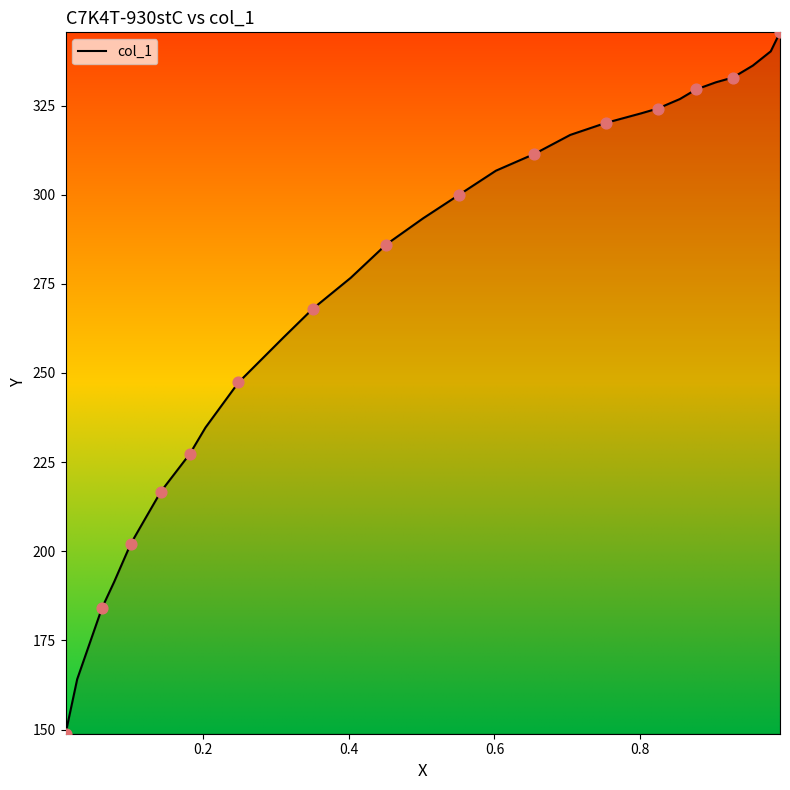

What is the greatest value displayed?

345.5